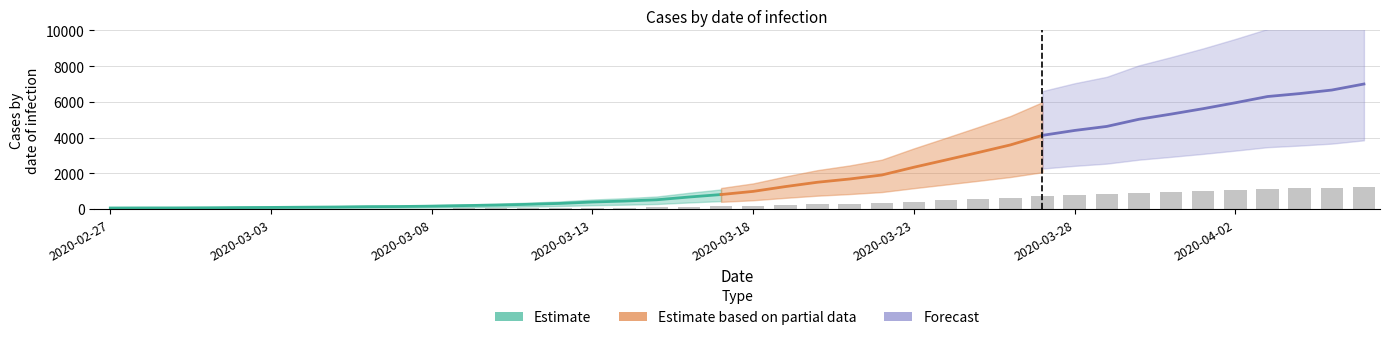

Between 2020-03-29 and 2020-04-02, which is larger?

2020-04-02